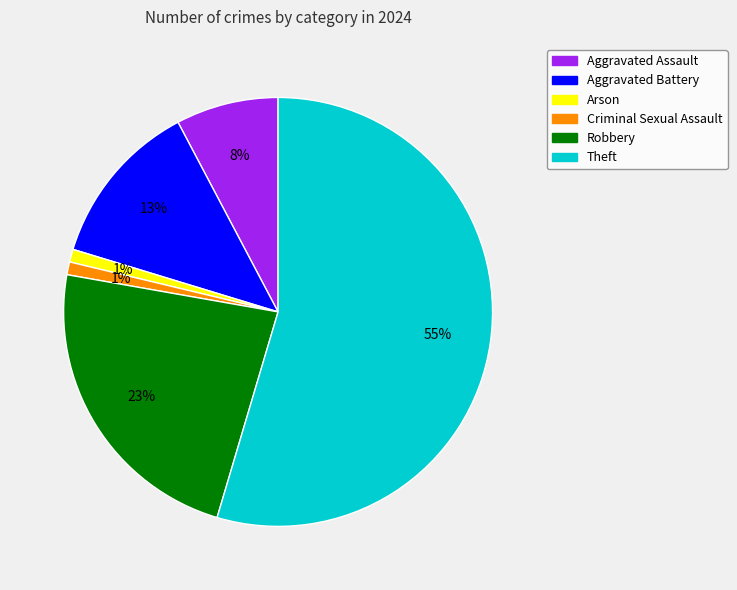

To the nearest percent, what percentage of the pie is Criminal Sexual Assault?

1%